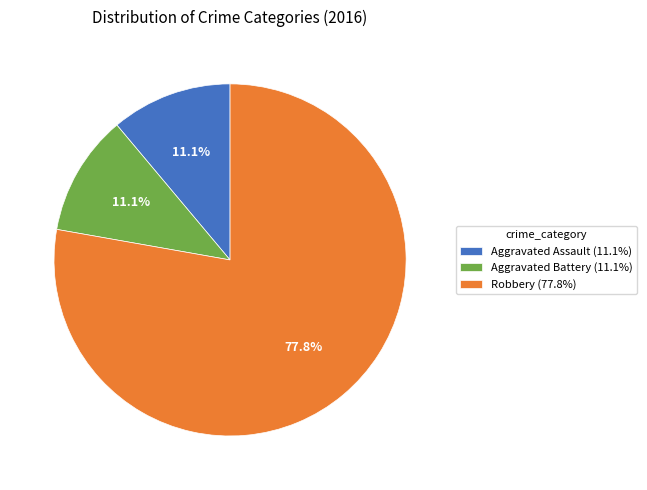

Combined, do Robbery and Aggravated Assault account for over 50%?

Yes